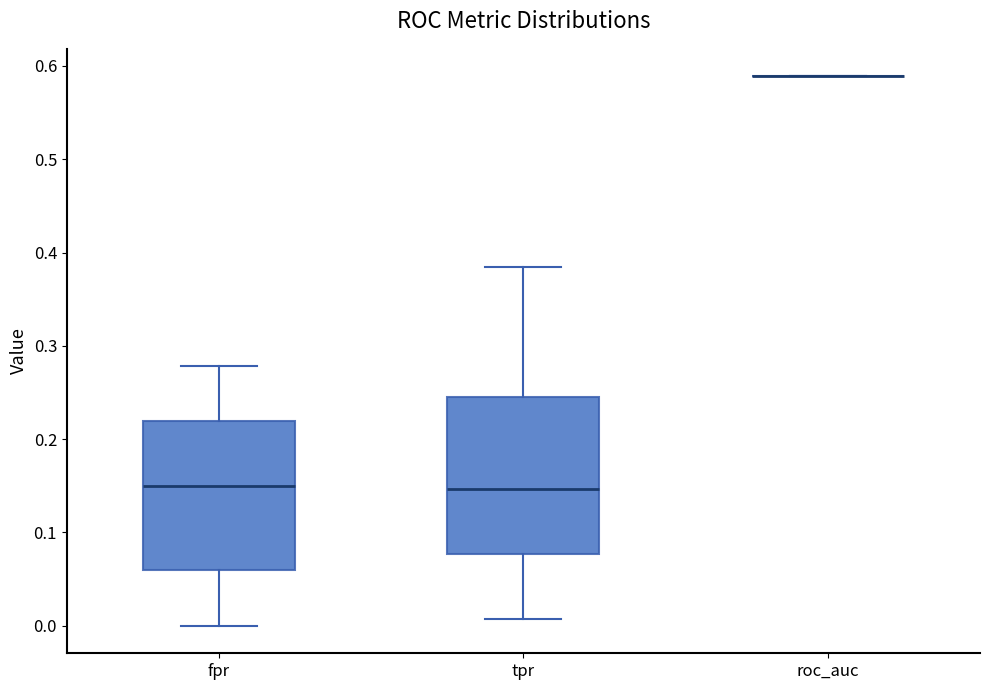

Reading left to right, read every box against the y-axis: the position of its median line, the range the box covers, and the ends of its whiskers. The values are not printed on the chart, so give them approximately, as read against the axis.

fpr: median 0.15, box 0.06 to 0.22, whiskers 0.00 to 0.28
tpr: median 0.15, box 0.08 to 0.24, whiskers 0.01 to 0.38
roc_auc: box collapsed to a line at 0.59, whiskers 0.59 to 0.59